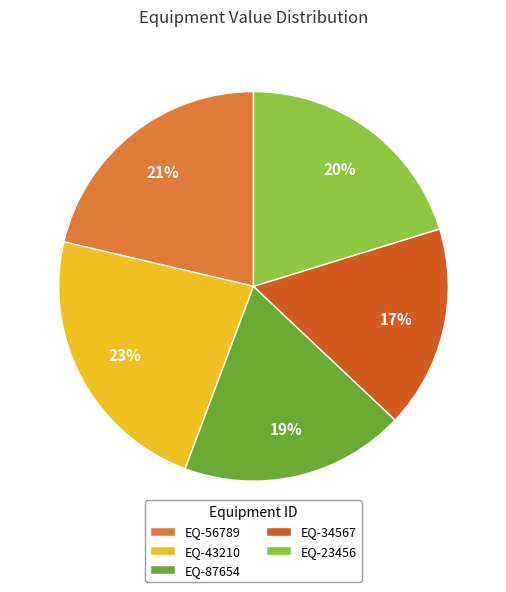

True or false: EQ-23456 accounts for 7% of the total.

False